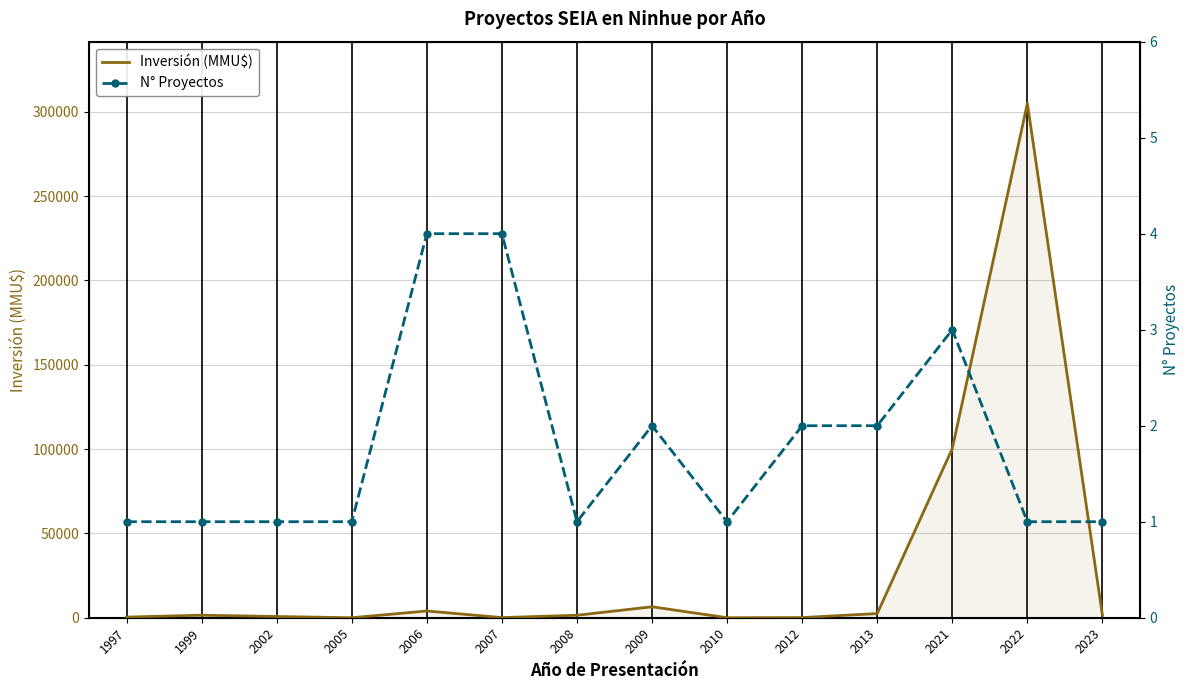

What is the value of the N° Proyectos point at the 6th from the left?

4